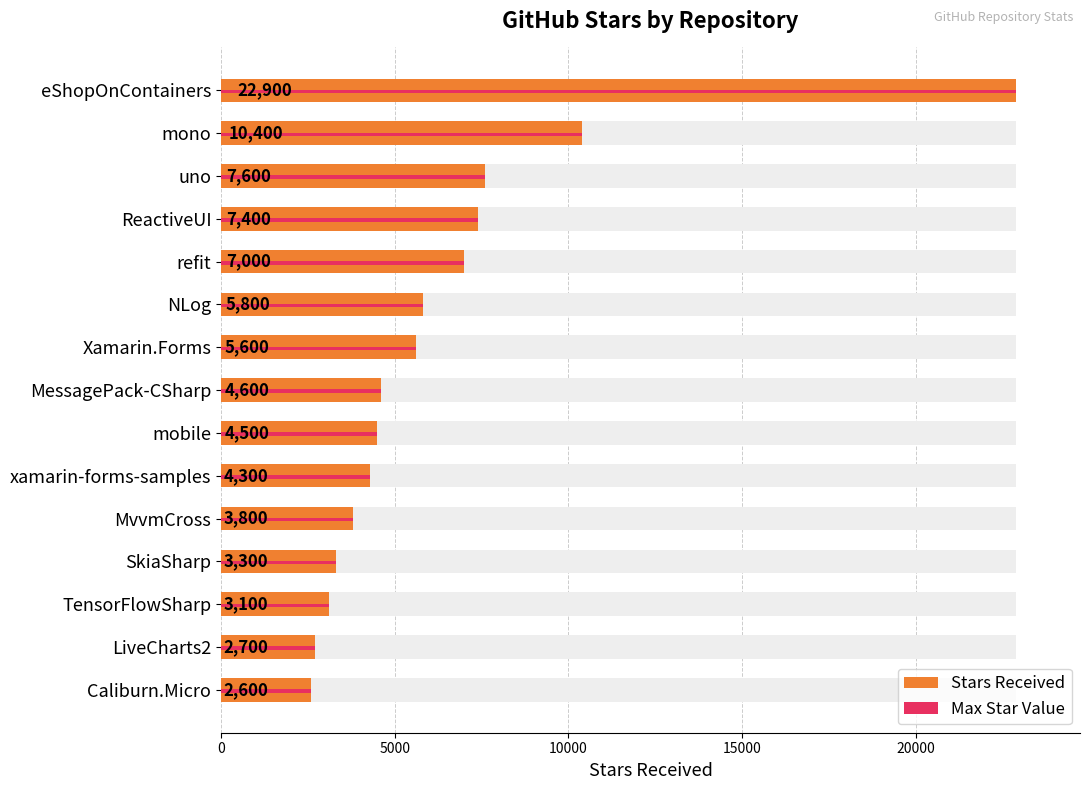

How many groups of bars are there?

15